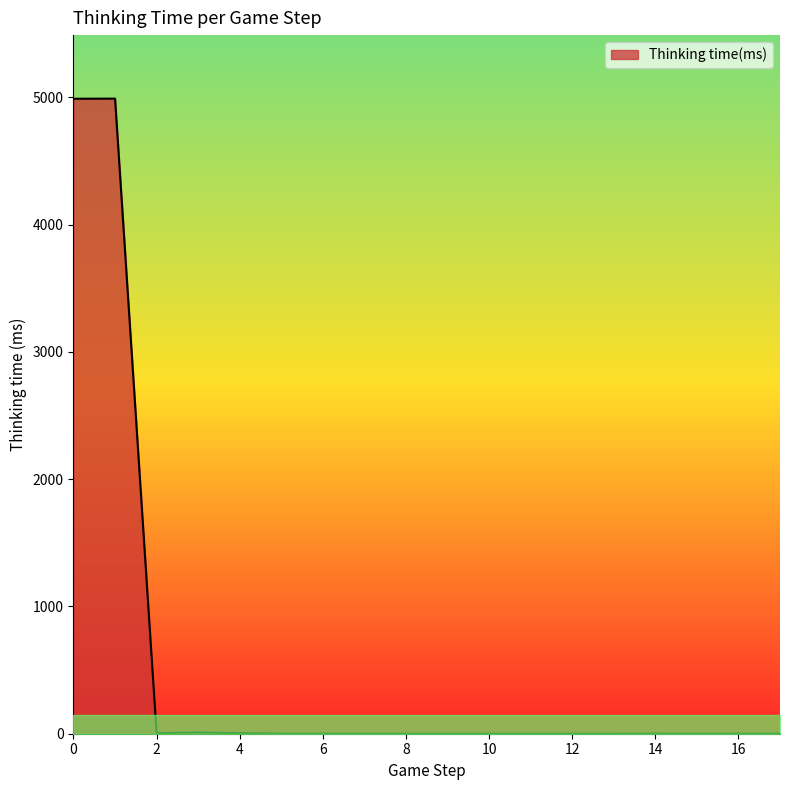

What is the greatest value displayed?

4989